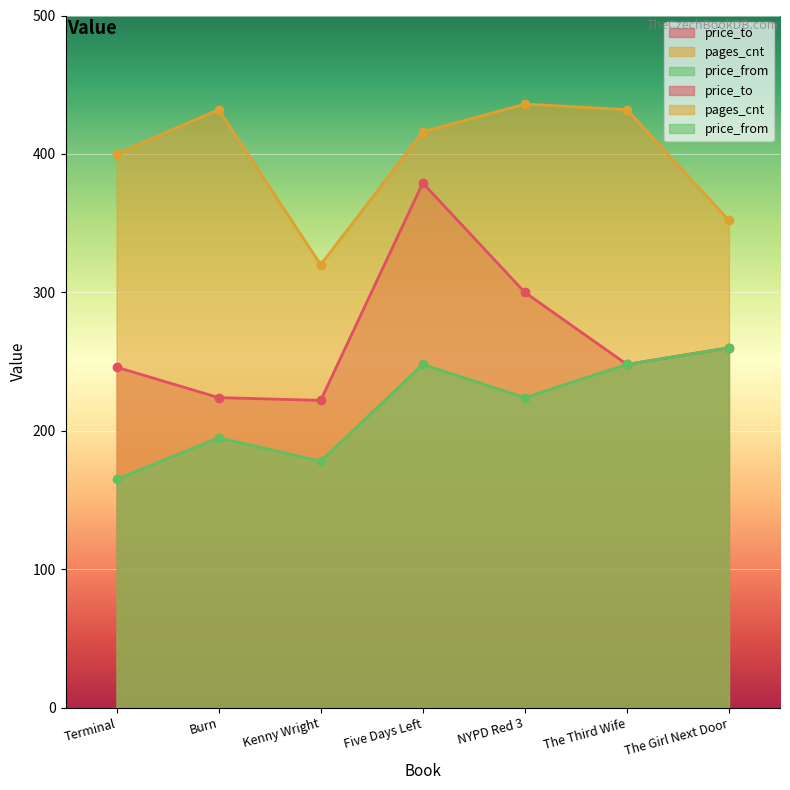

In price_from, how many points are lower than both neighbors (excluding endpoints)?

2